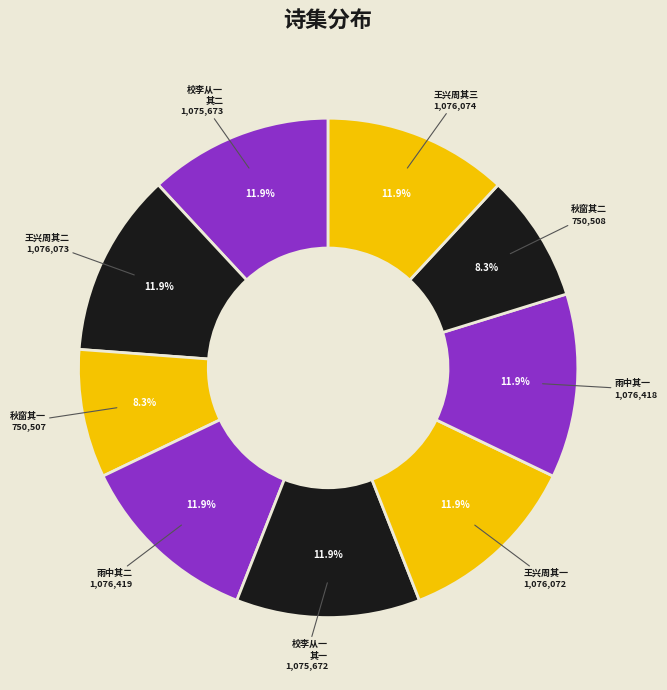

Count the number of slices in the pie.

9